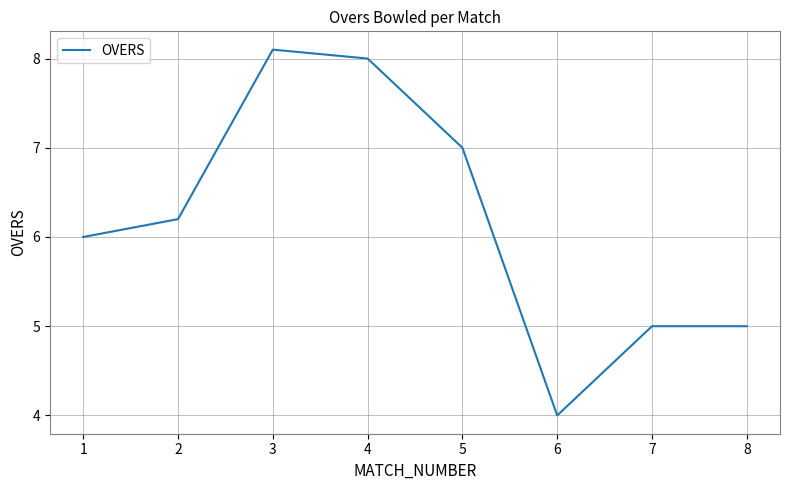

What is the difference between the second highest and minimum values?

4.0